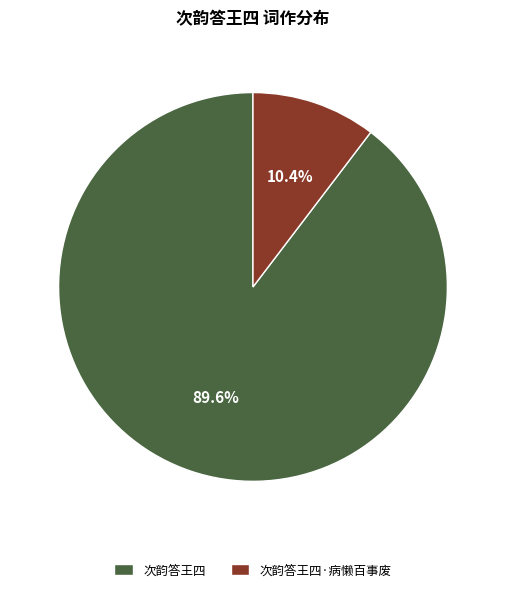

How many segments does this pie chart have?

2